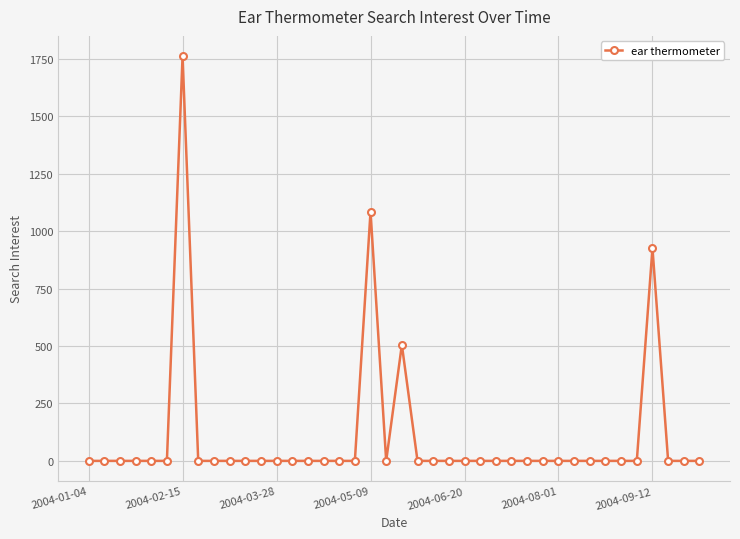

How many lines are shown in the chart?

1